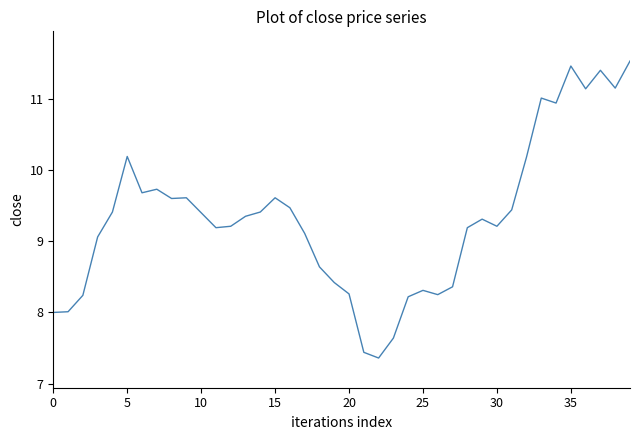

What is the difference between the maximum and second lowest values?

4.1